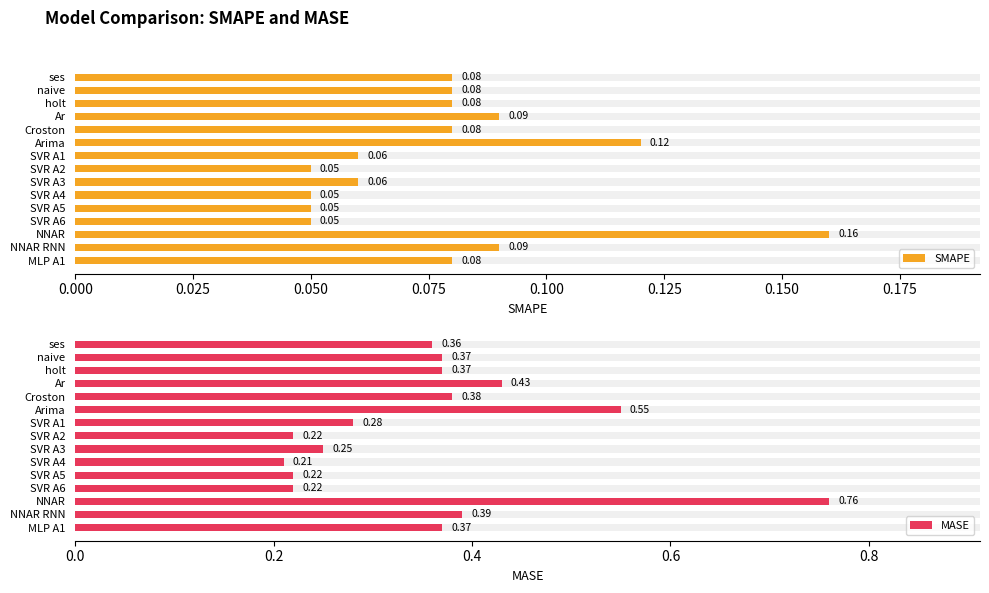

Are the bars grouped side by side (vs. stacked)?

Yes